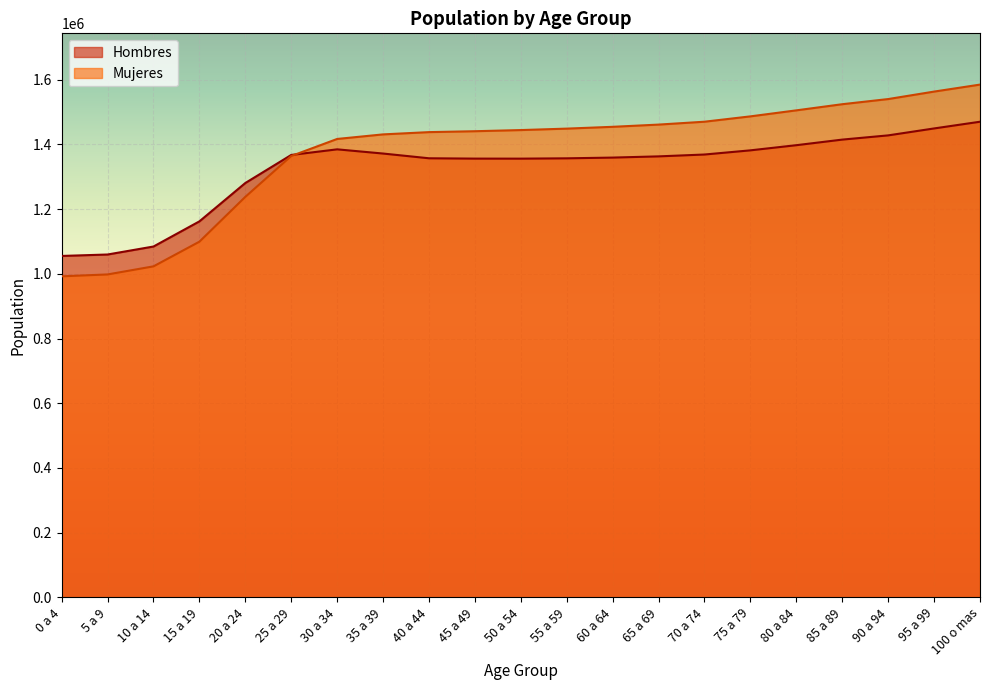

What is the minimum value for Mujeres?

992383